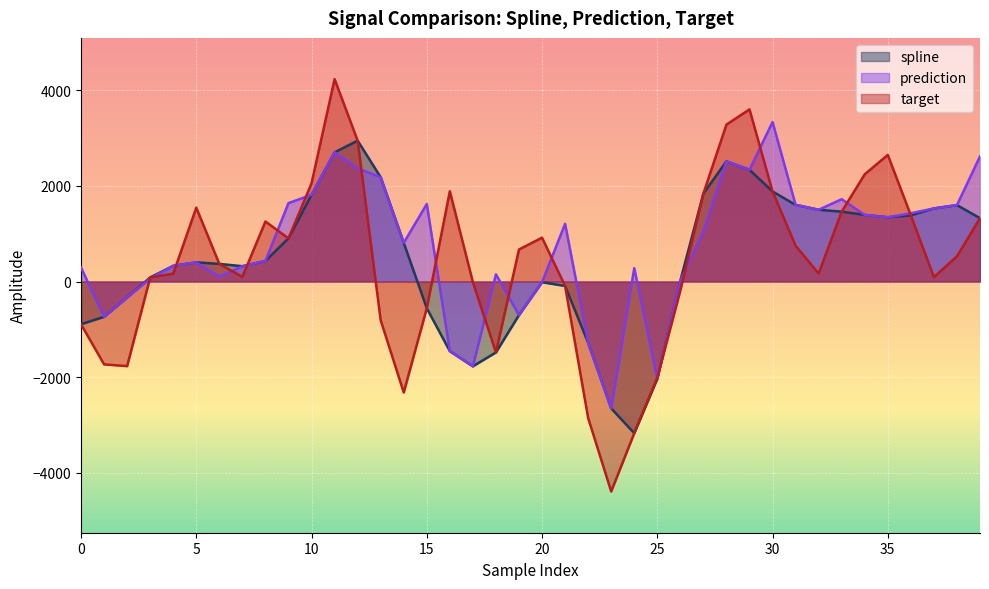

What is the value of the prediction point at the 30th from the left?

2338.6